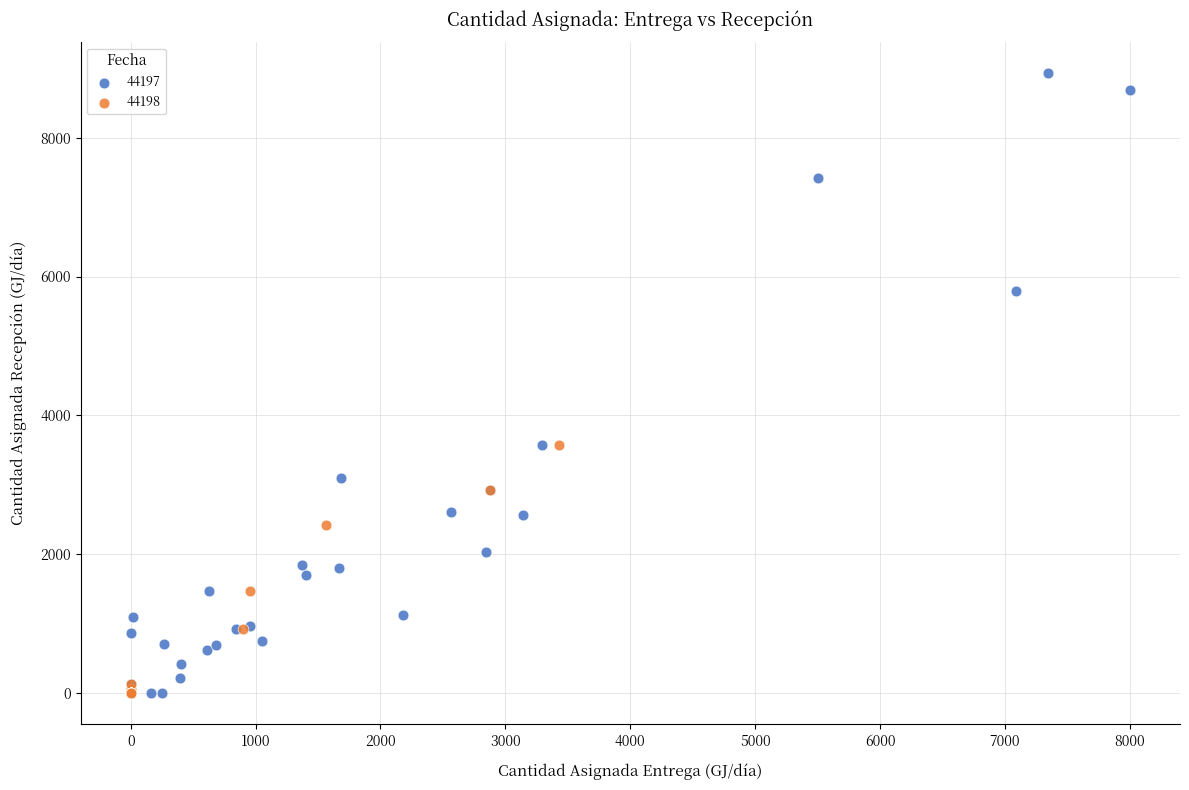

Which series has the largest Y range (max minus min)?

44197